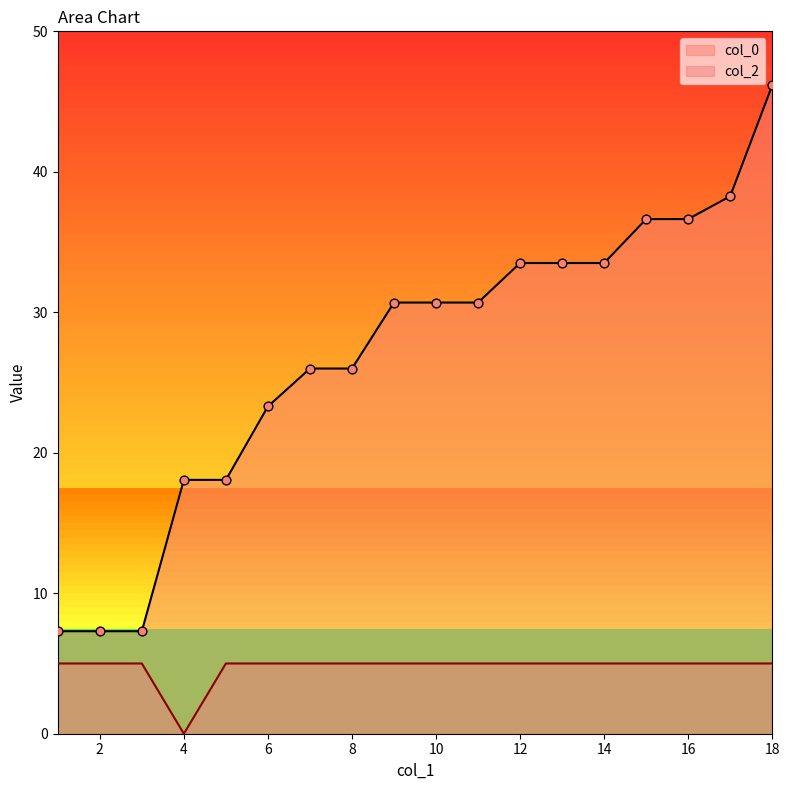

What is the total value across all series at 8?

31.0